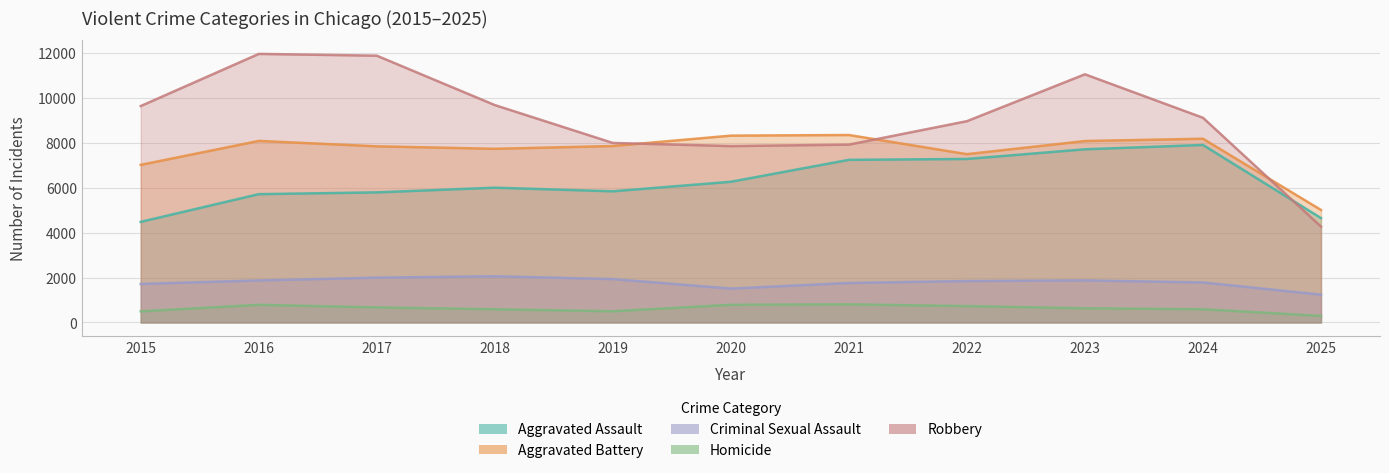

Reading left to right, what are all the values shown in this chart?

Aggravated Assault: 2015=4480	2016=5713	2017=5793	2018=6002	2019=5841	2020=6265	2021=7242	2022=7281	2023=7712	2024=7905	2025=4648
Aggravated Battery: 2015=7018	2016=8085	2017=7845	2018=7734	2019=7858	2020=8320	2021=8348	2022=7495	2023=8080	2024=8182	2025=5010
Criminal Sexual Assault: 2015=1715	2016=1871	2017=1995	2018=2056	2019=1931	2020=1508	2021=1757	2022=1844	2023=1873	2024=1781	2025=1237
Homicide: 2015=496	2016=786	2017=672	2018=588	2019=499	2020=787	2021=806	2022=730	2023=632	2024=589	2025=292
Robbery: 2015=9638	2016=11960	2017=11881	2018=9681	2019=7995	2020=7855	2021=7920	2022=8964	2023=11052	2024=9116	2025=4271